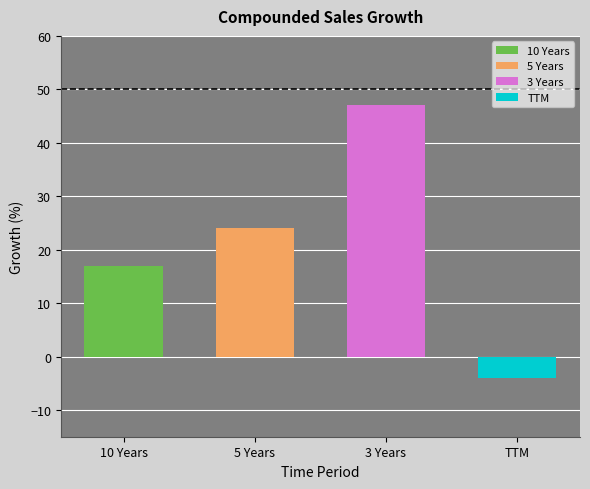

What is the sum of the values at TTM and 3 Years?

43